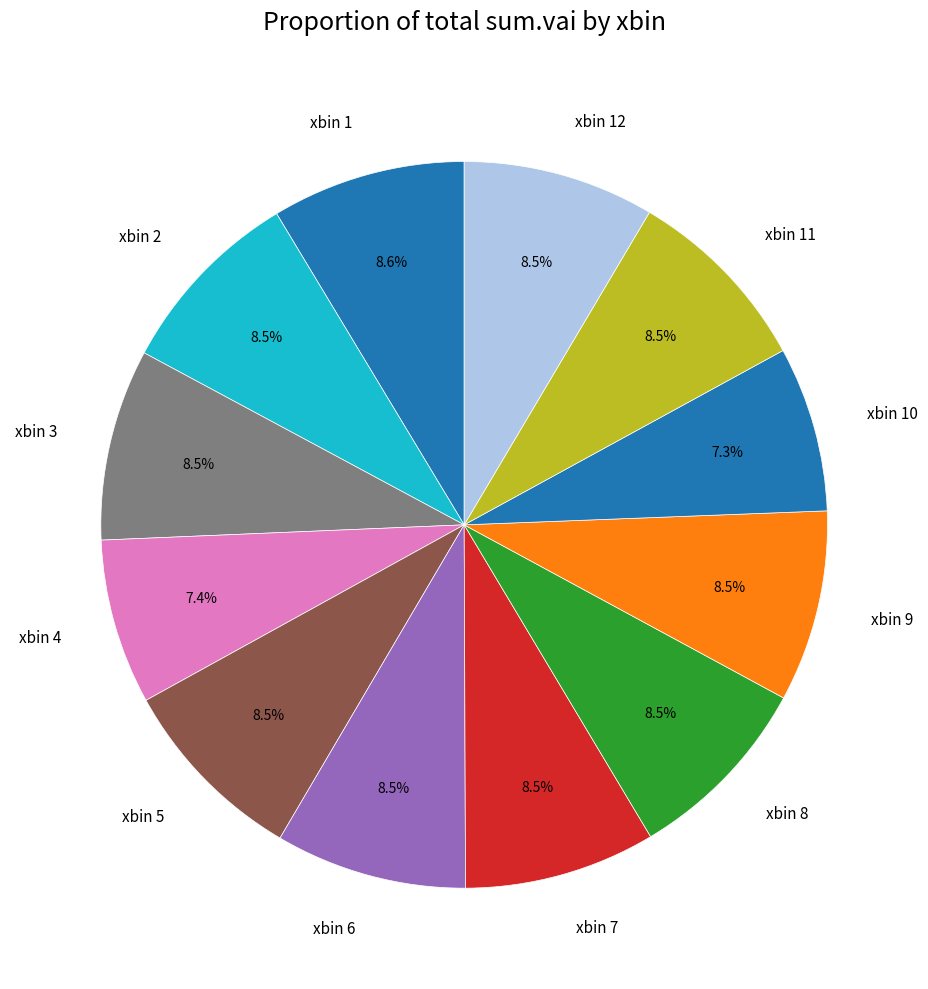

Do xbin 3 and xbin 12 together represent more than half of the pie?

No